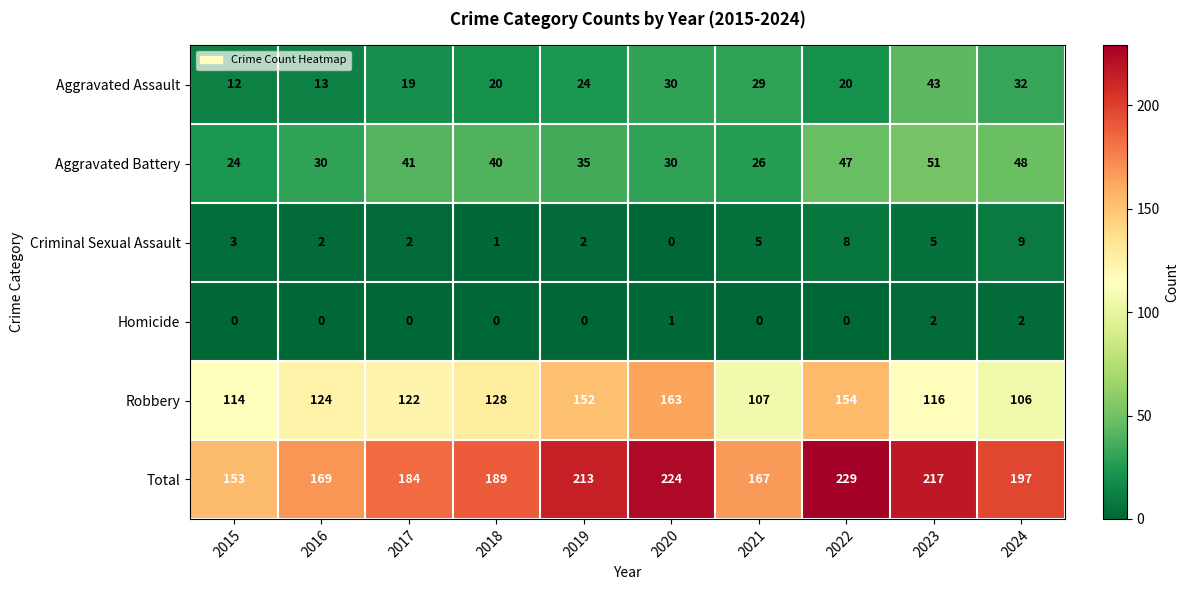

At which category does the chart reach its peak across all series?

2022